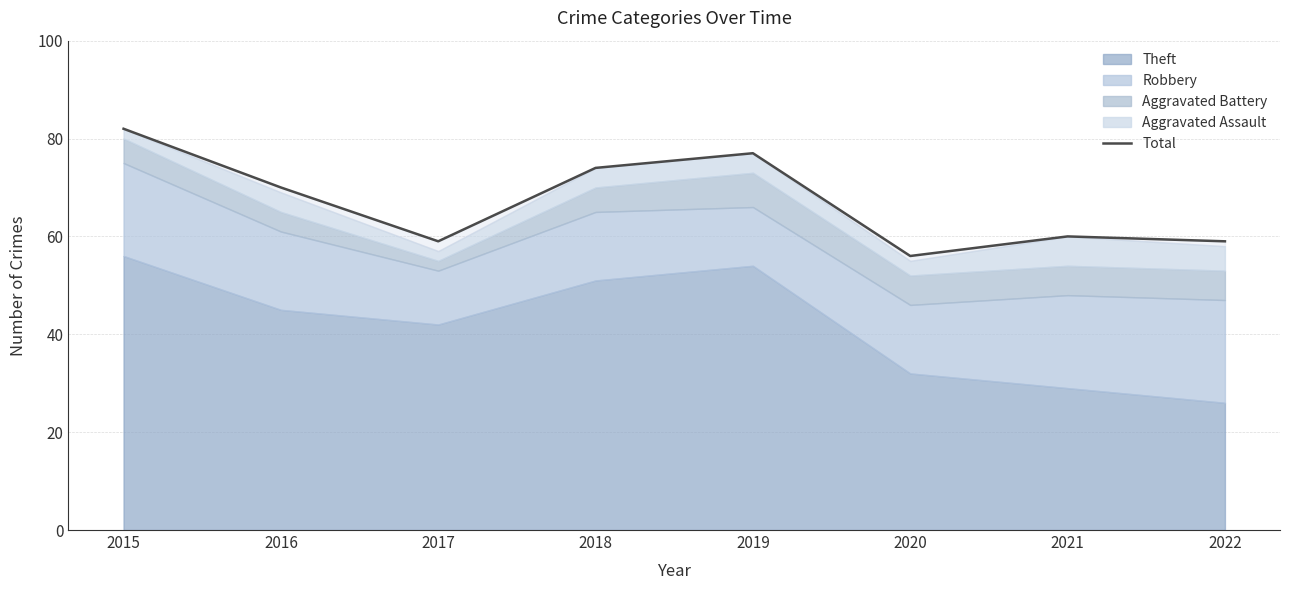

At which category does the chart reach its peak across all series?

2015